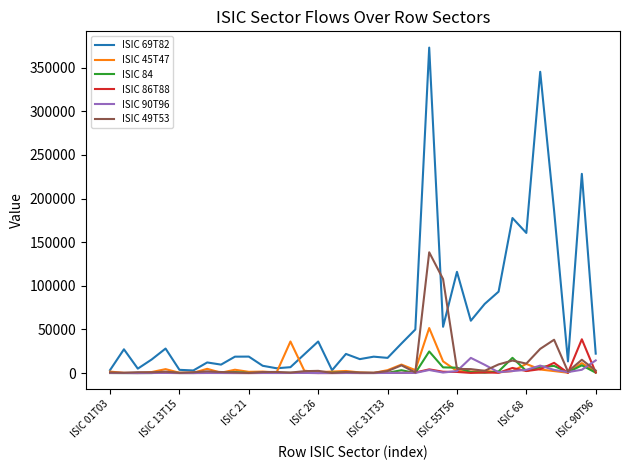

Which series has the widest spread of values?

ISIC 69T82